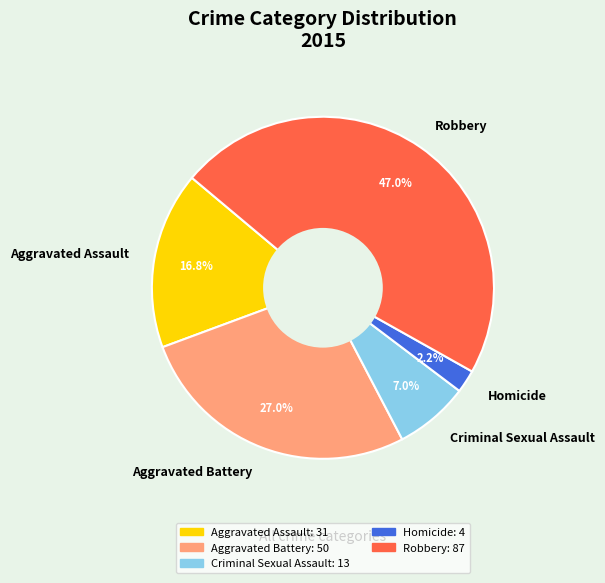

To the nearest percent, what portion does Robbery represent?

47%